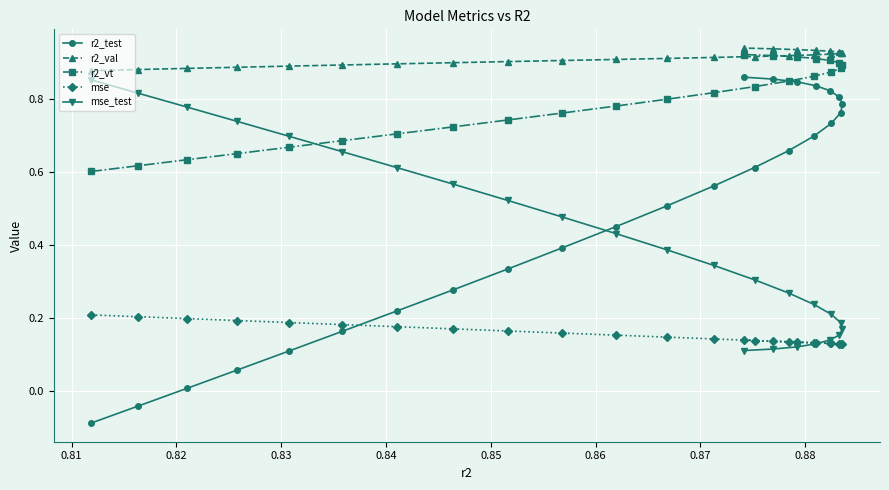

Which series has the largest range (max minus min)?

r2_test